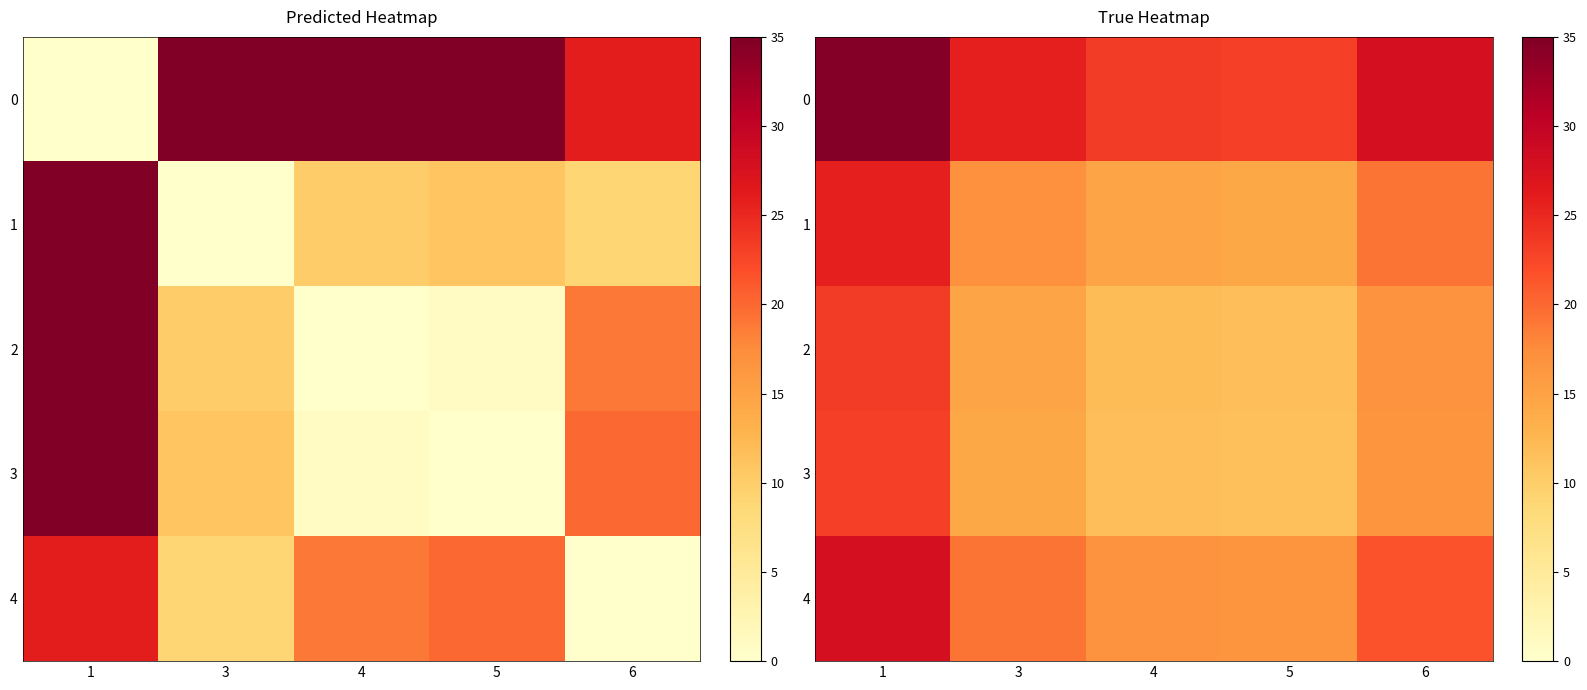

Is the value of 2 at 5 greater than the value of 0 at 3?

No